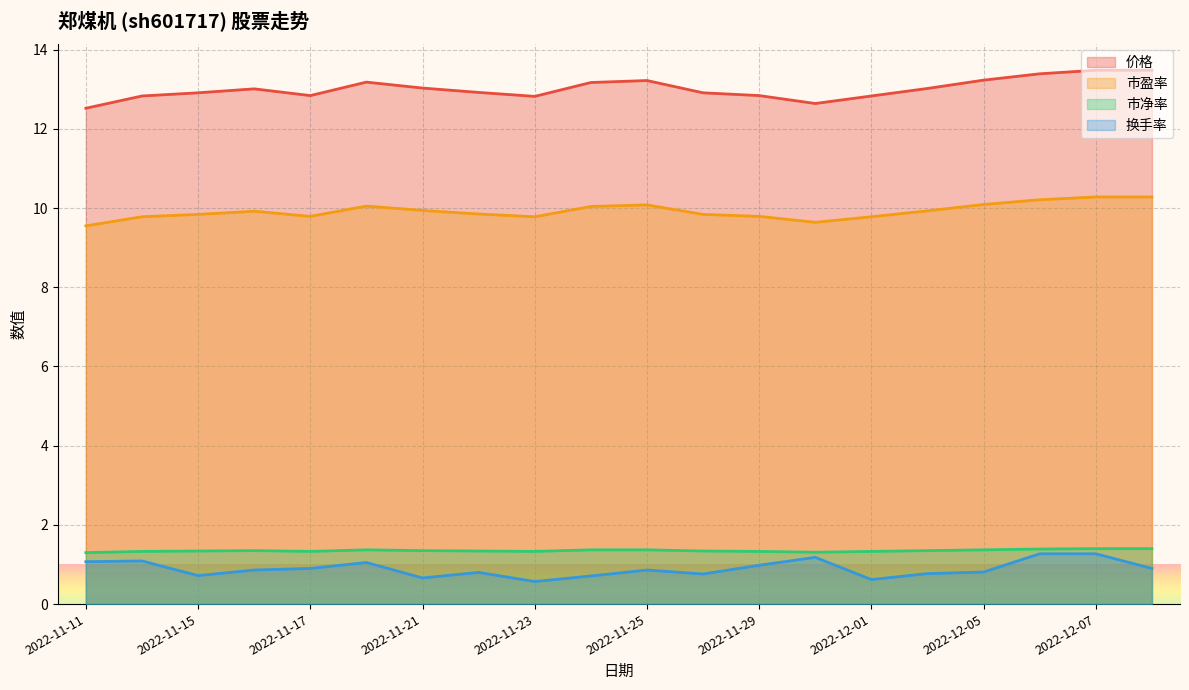

Rank the series at 2022-11-25 from lowest to highest value.

换手率, 市净率, 市盈率, 价格